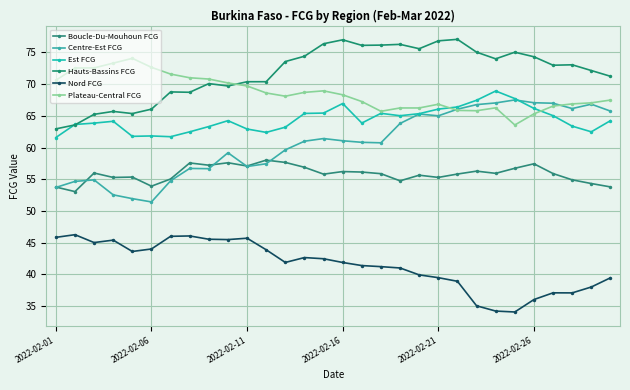

How many lines are shown in the chart?

6